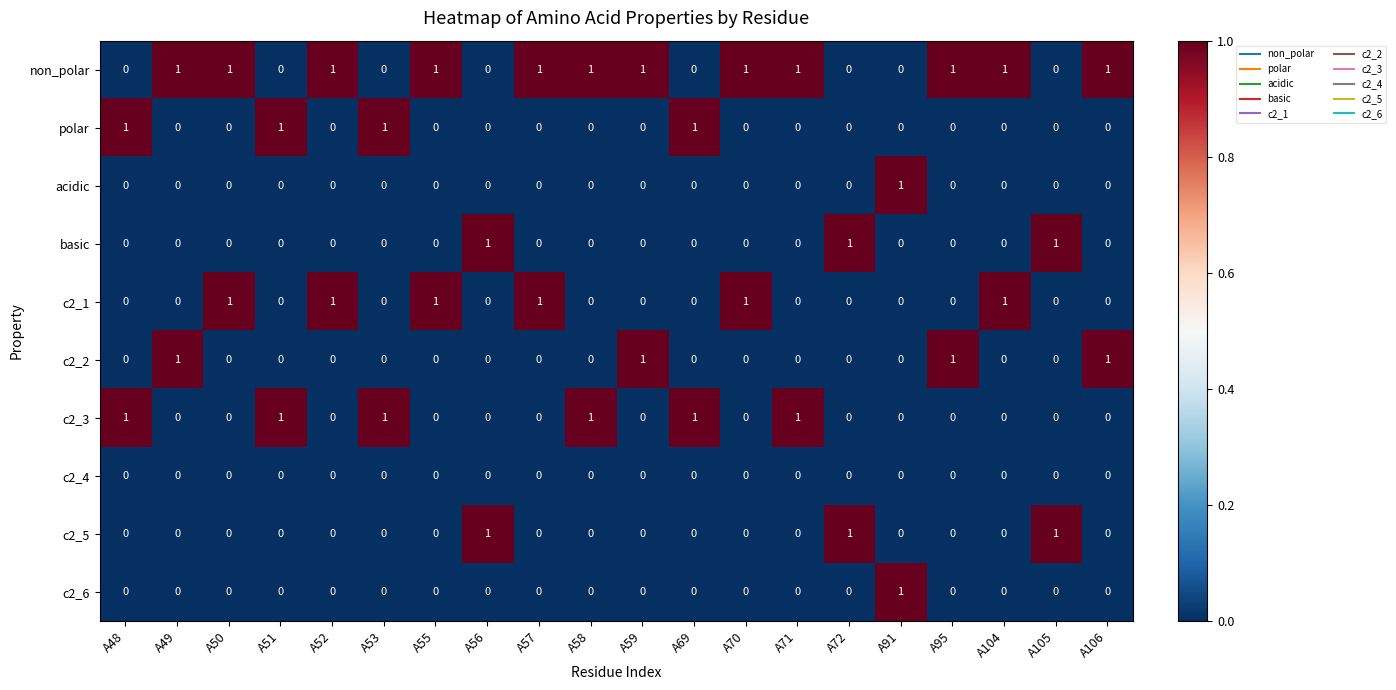

Which category has the highest value in the c2_6 series?

A91